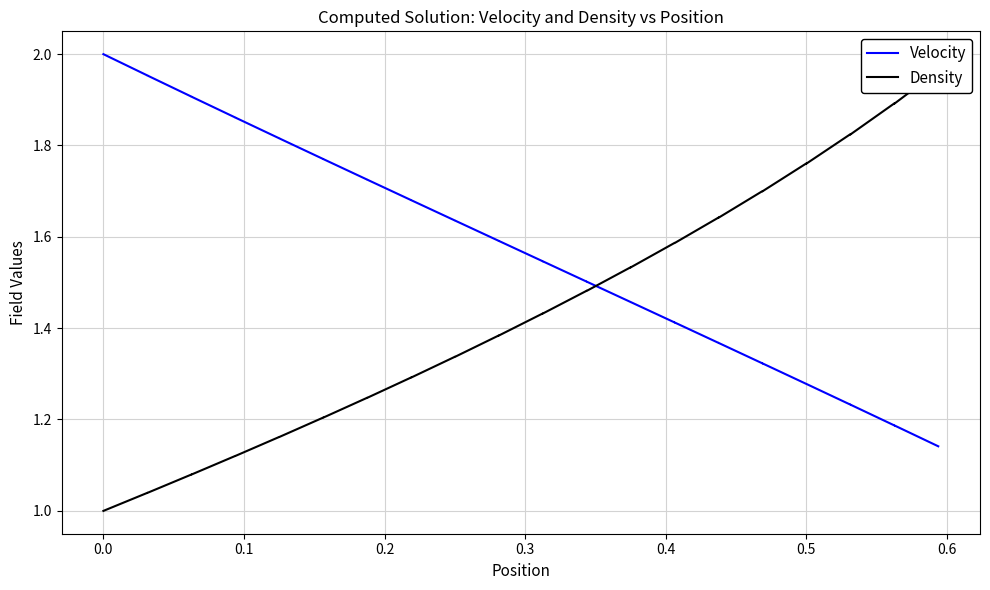

What is the label of the 5th point from the left?

0.3